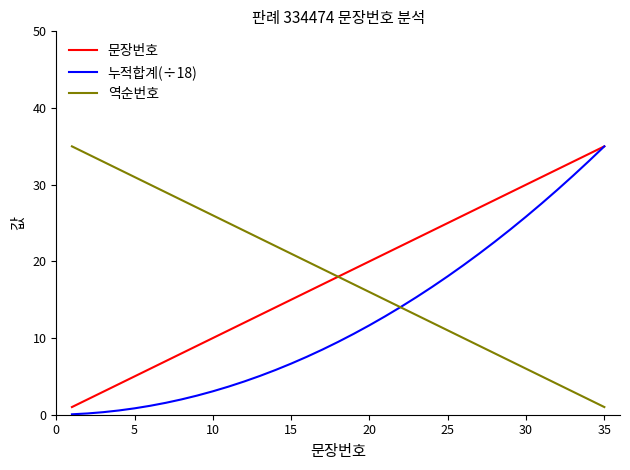

What is the maximum value shown in the chart?

35.0